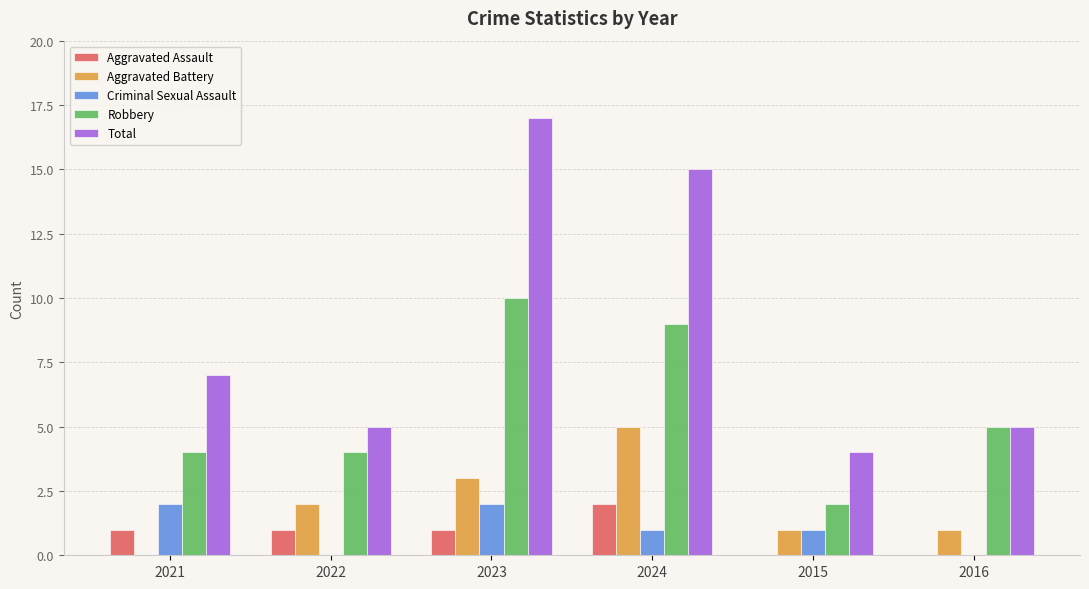

True or false: Robbery has a value of 10 at 2023.

True